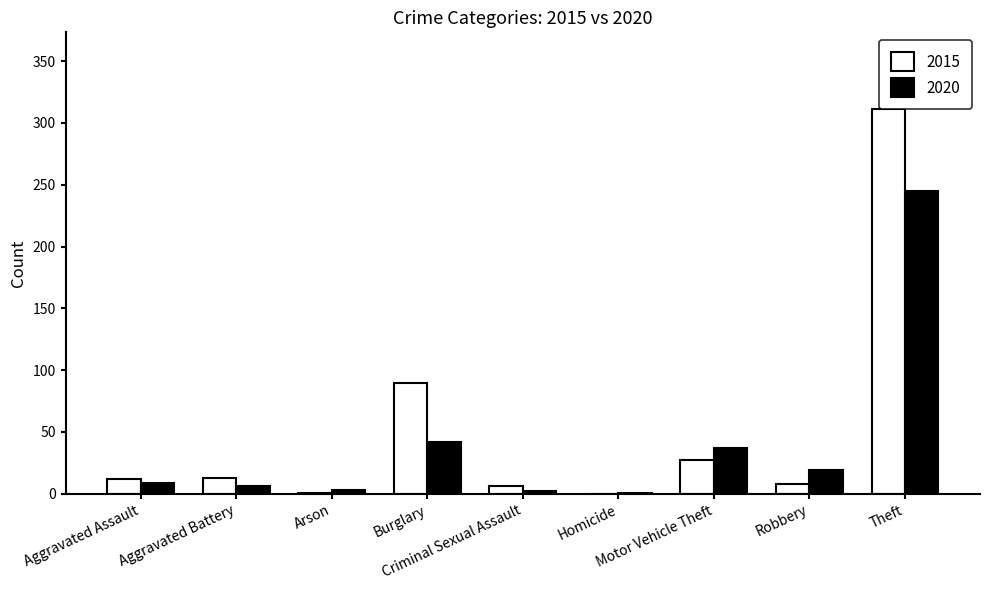

What is the sum of all 2020 values?

364